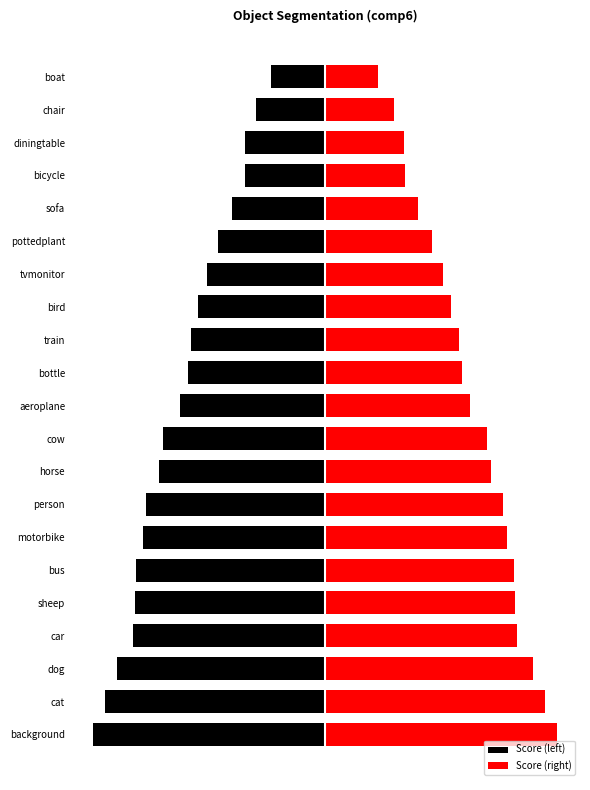

Rank the series by their average value, from highest to lowest.

Score (right), Score (left)